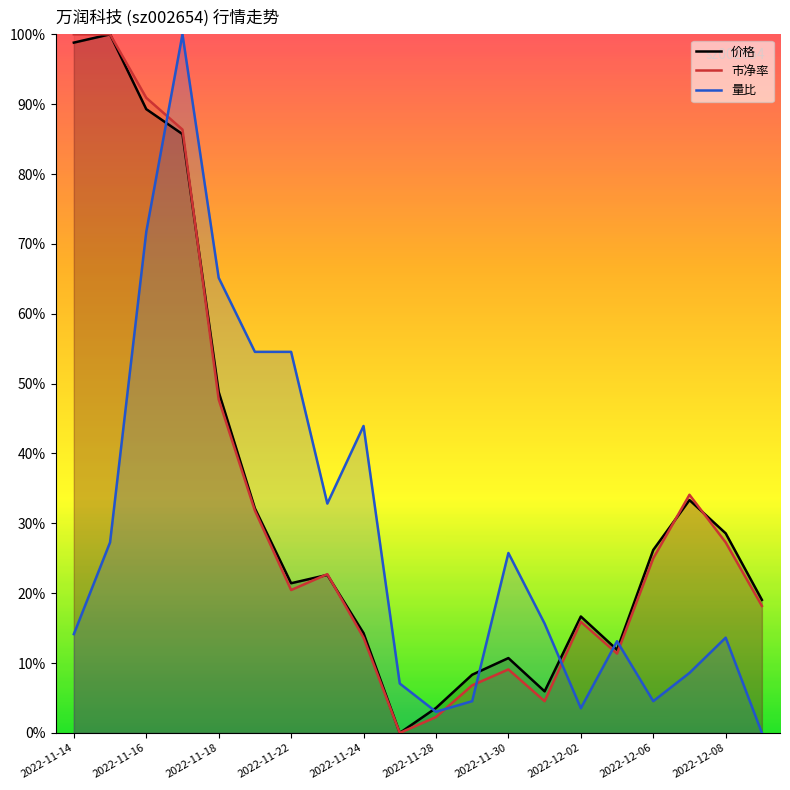

Rank the series at 2022-11-16 from lowest to highest value.

量比, 价格, 市净率